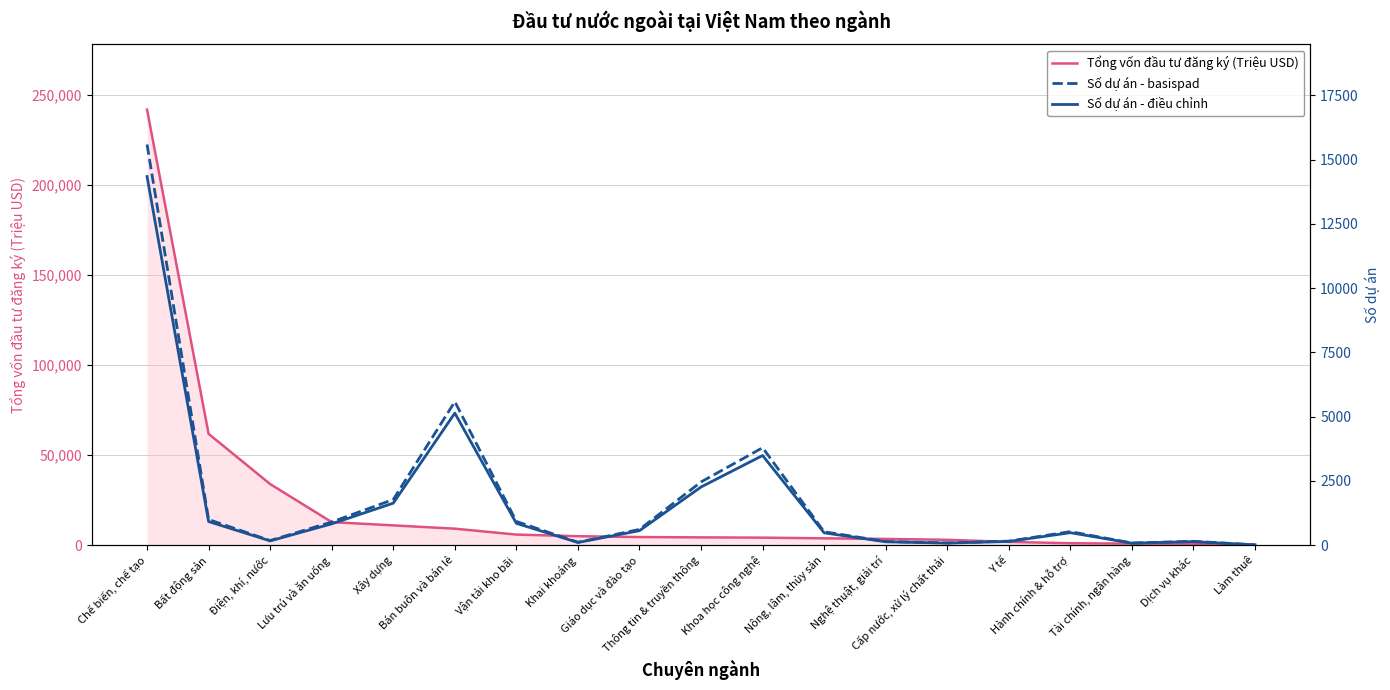

What is the difference between the second highest and second lowest values in the Tổng vốn đầu tư đăng ký (Triệu USD) series?

61044.6